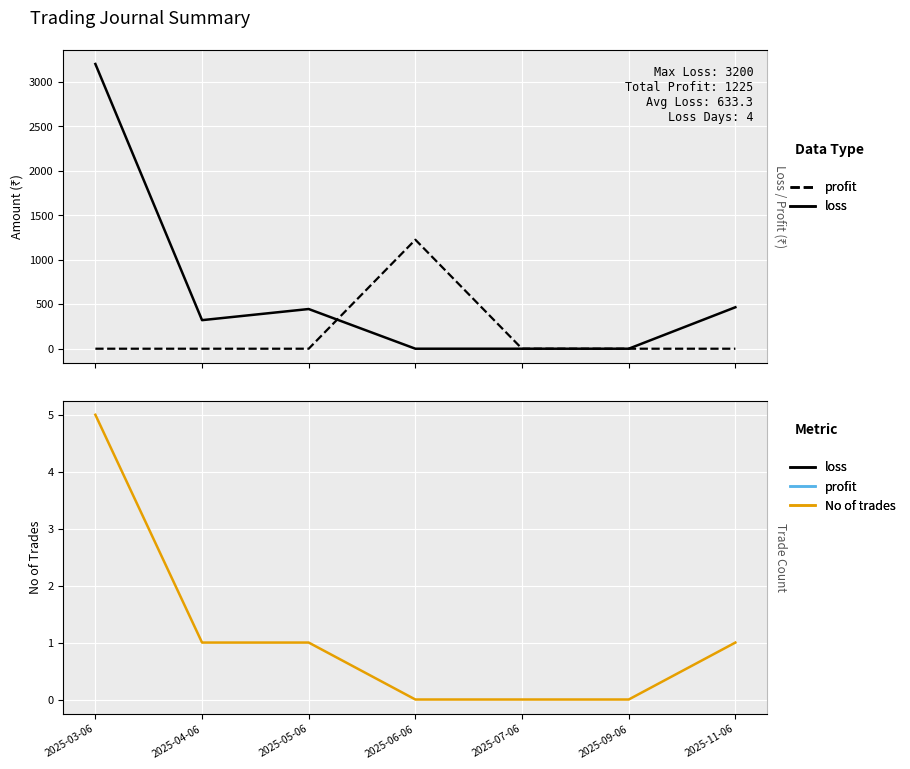

True or false: profit has a value of -372 at 2025-04-06.

False